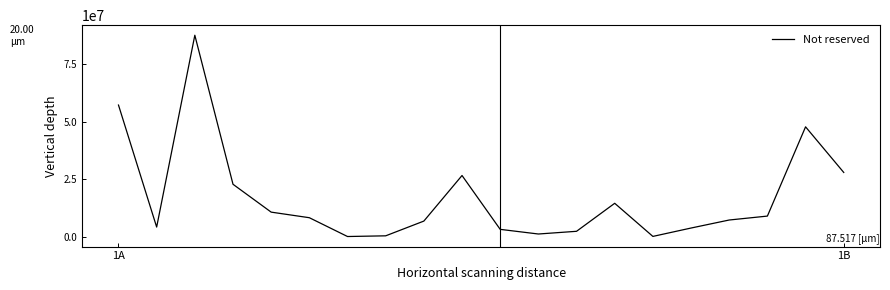

What is the difference between the maximum and minimum values?

87497135